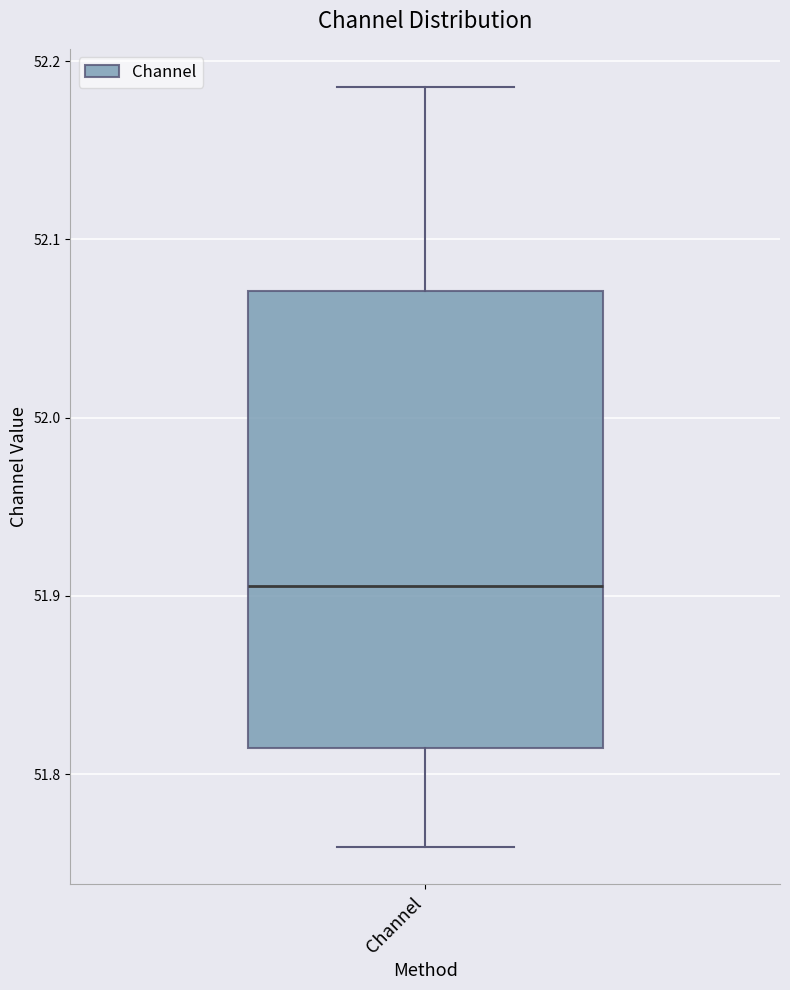

Read this box plot against the y-axis: the position of the median line, the range covered by the box, and the ends of both whiskers. The values are not printed on the chart, so give them approximately, as read against the axis.

median 51.91, box 51.81 to 52.07, whiskers 51.76 to 52.19